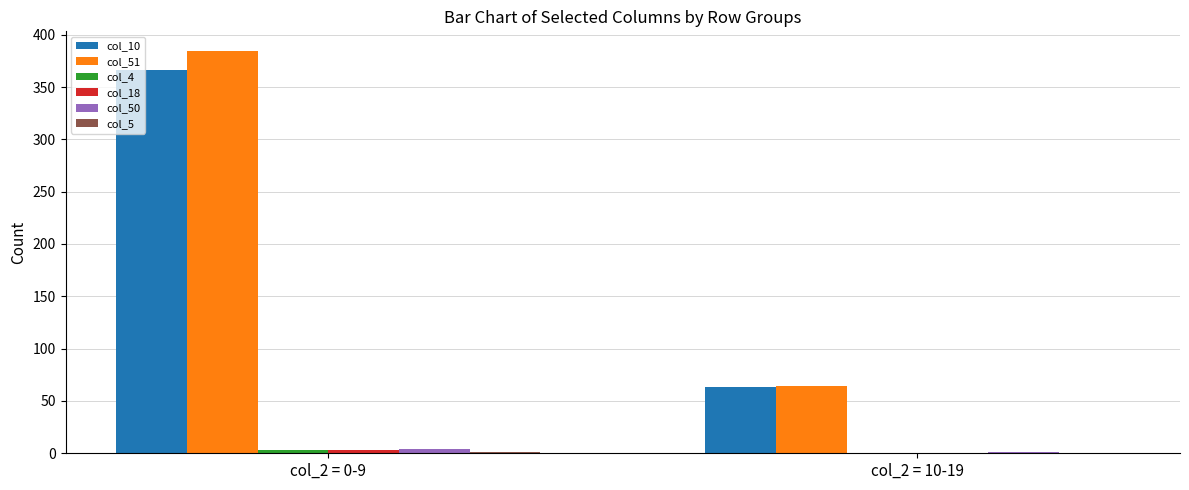

What is the maximum value shown in the chart?

384